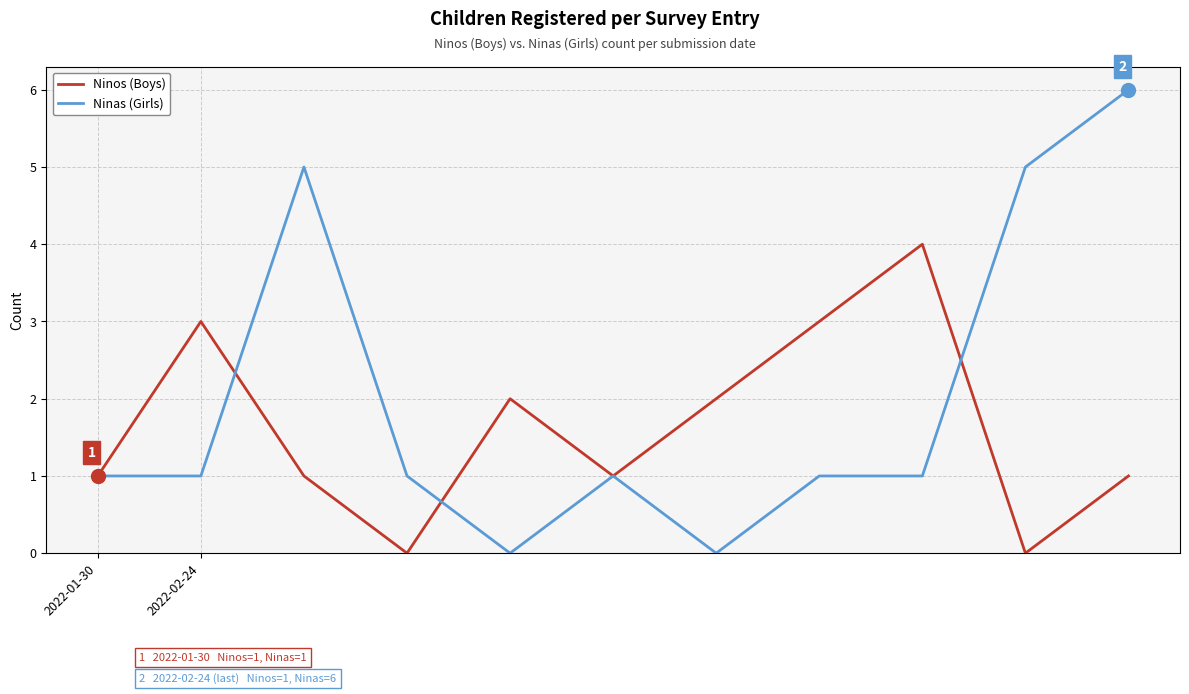

What is the greatest value displayed?

6